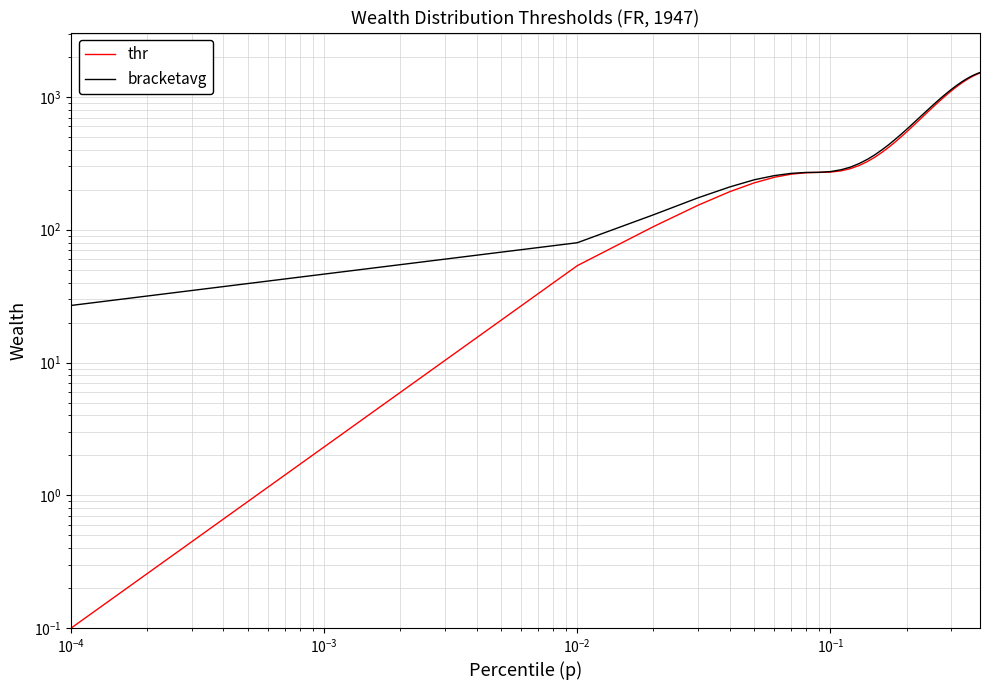

At how many categories does at least one series exceed 456?

22